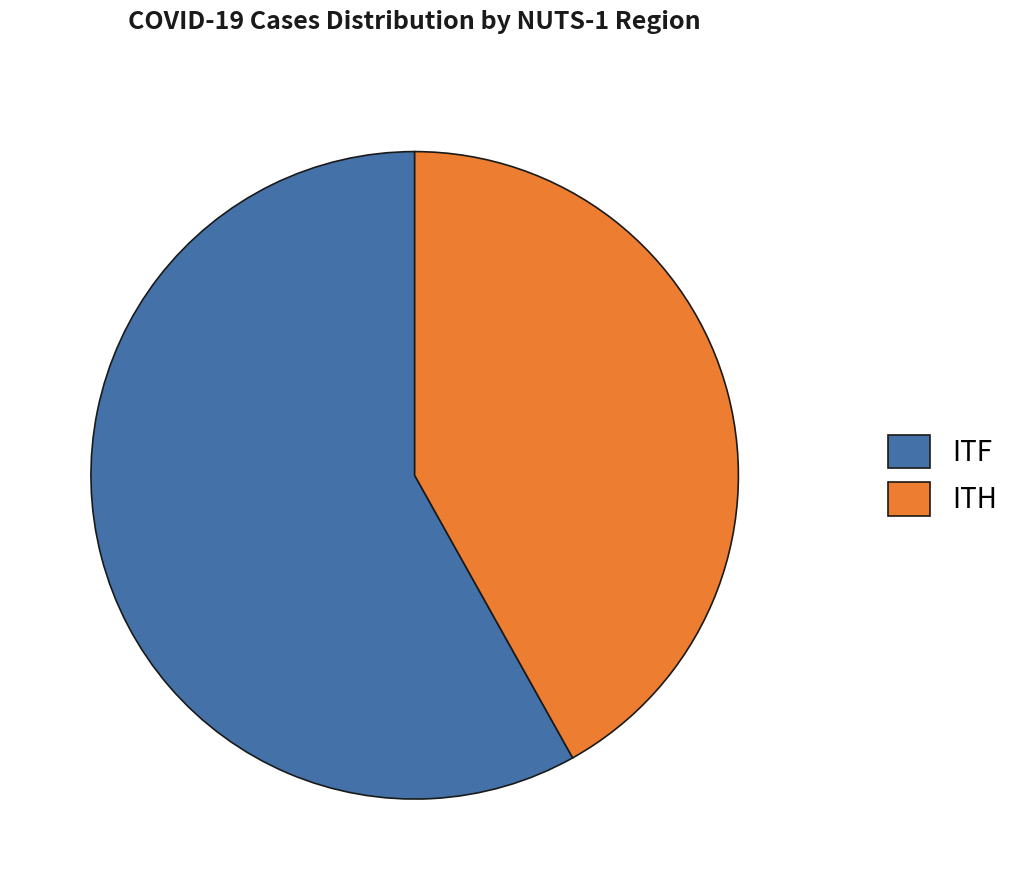

Rank the categories by value from lowest to highest.

ITH, ITF